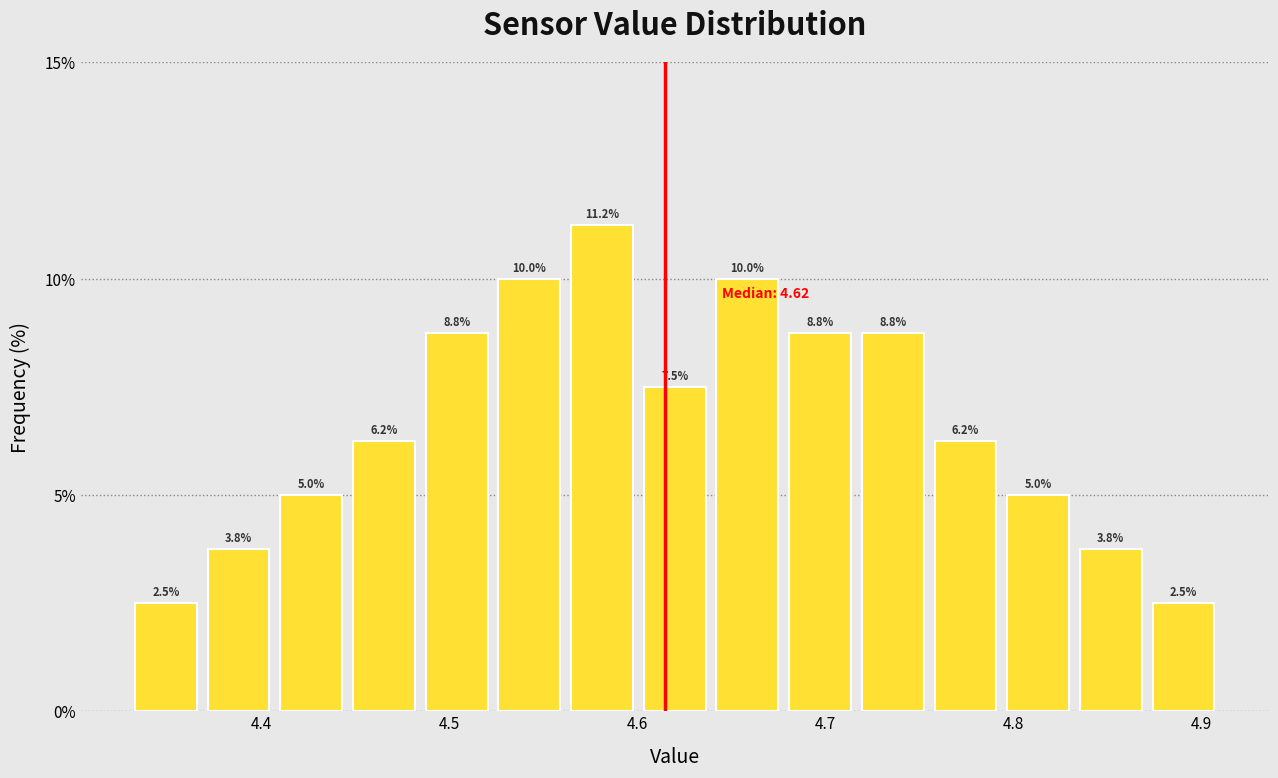

Around what value on the x-axis is the tallest bar? Give the approximate position of its centre, as read against the axis.

4.58